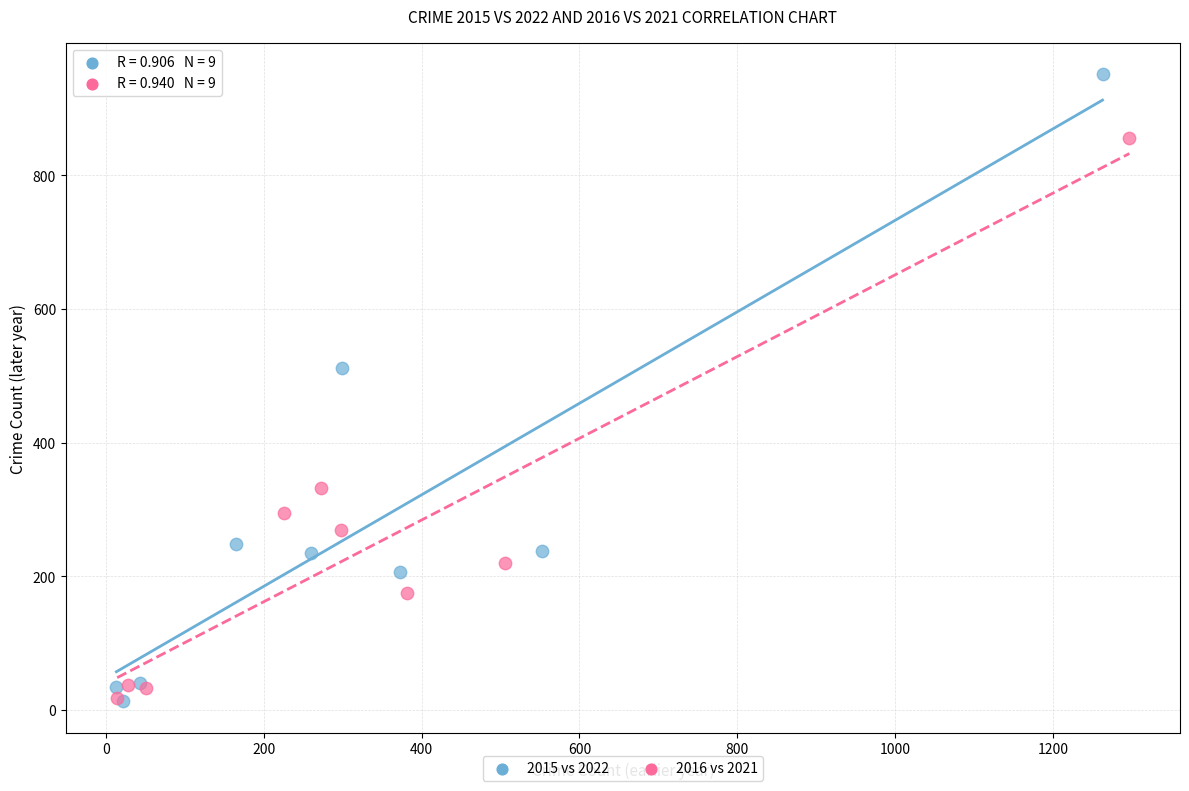

Which series has the widest spread of Y values?

2015 vs 2022